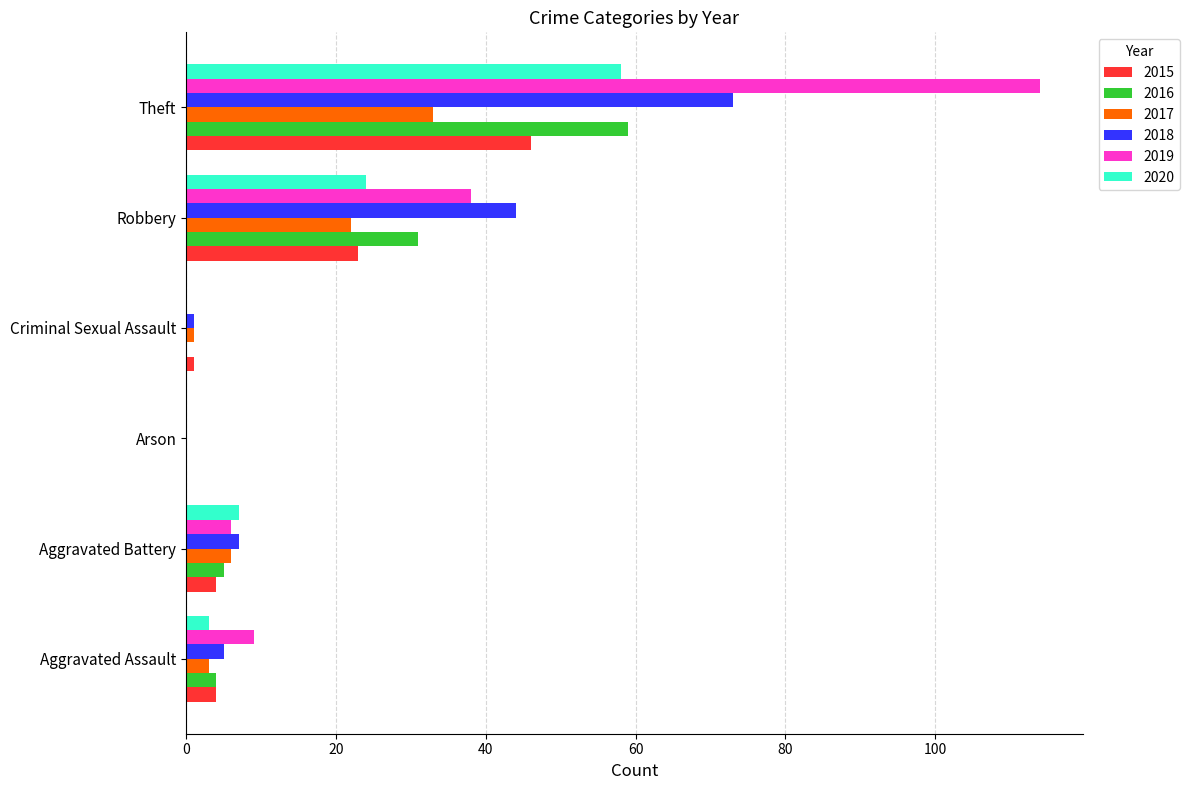

What is the sum of all 2019 values?

167